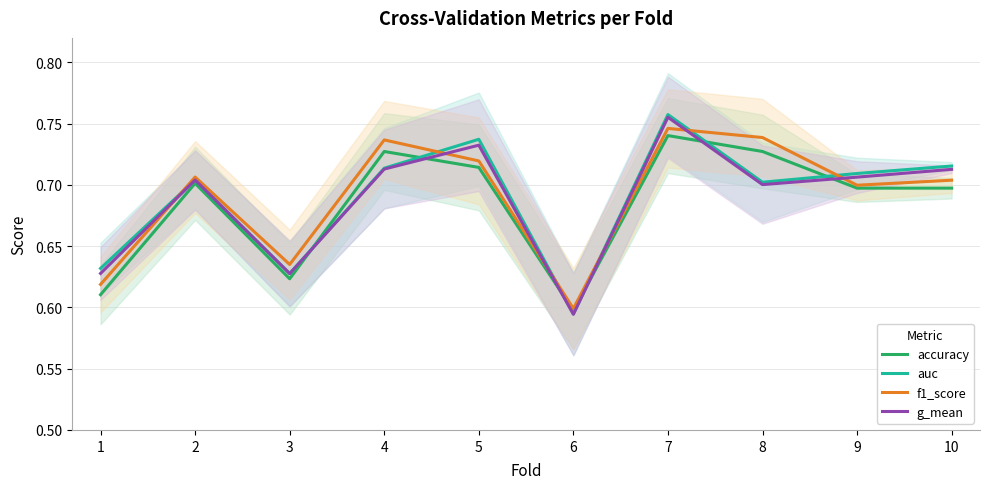

In accuracy, how many points are higher than both neighbors (excluding endpoints)?

3